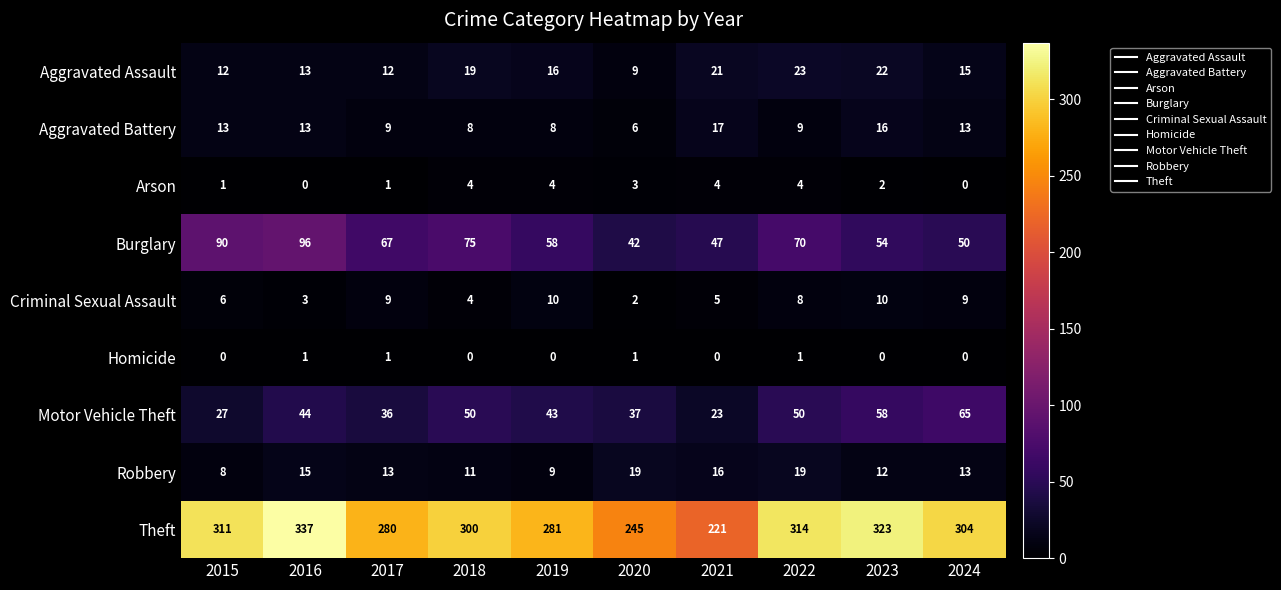

How many distinct data groups are displayed?

9